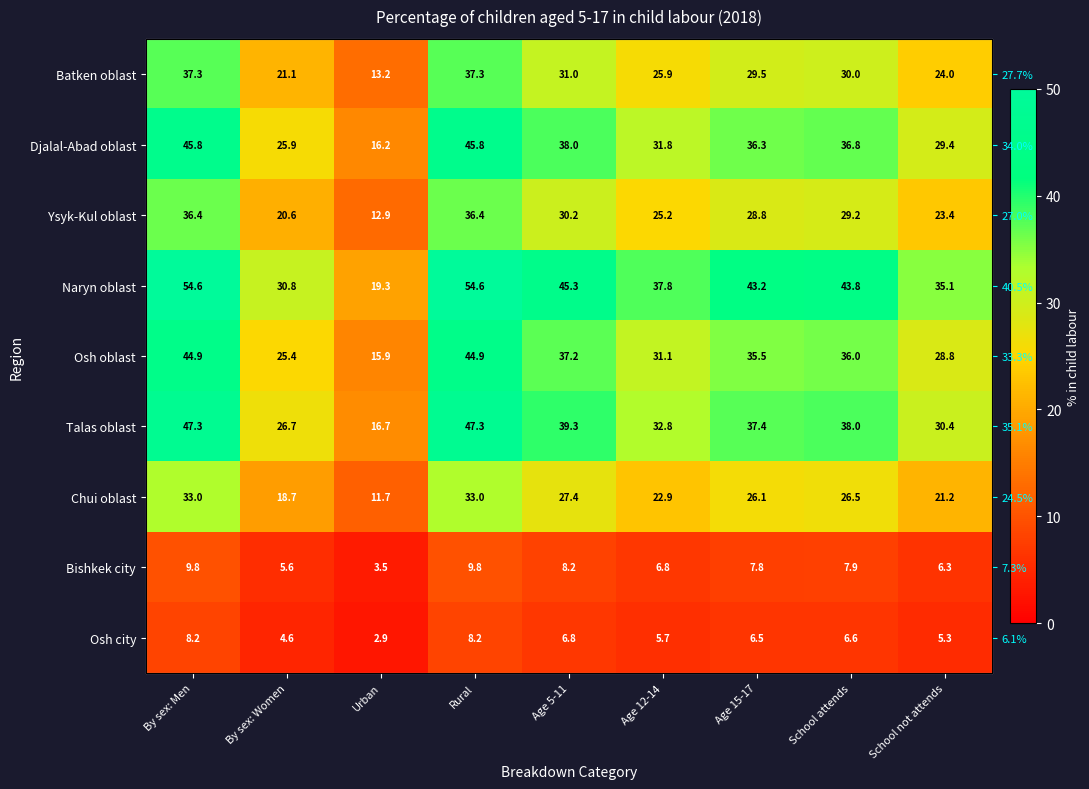

What is the spread (max minus min) of values at School attends?

37.2